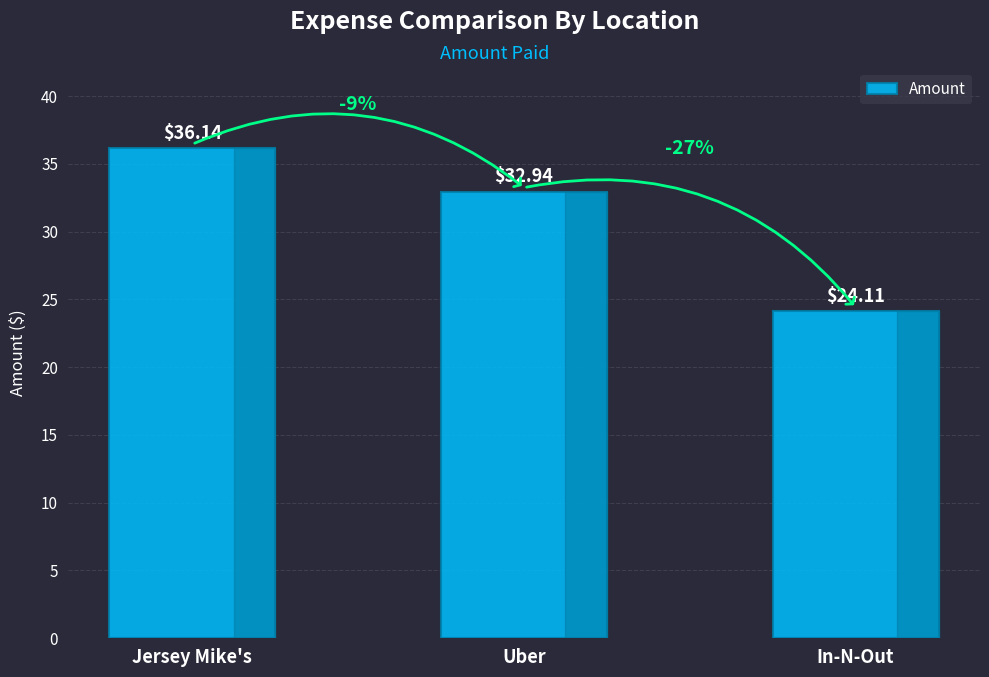

Between Jersey Mike's and In-N-Out, which is larger?

Jersey Mike's